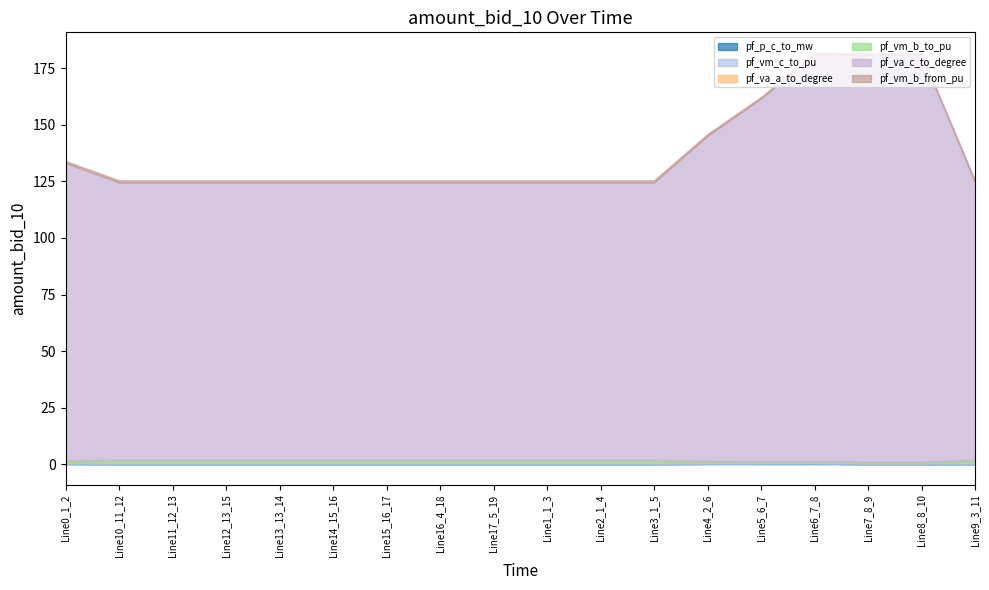

Which series has the largest total across all categories?

pf_va_c_to_degree